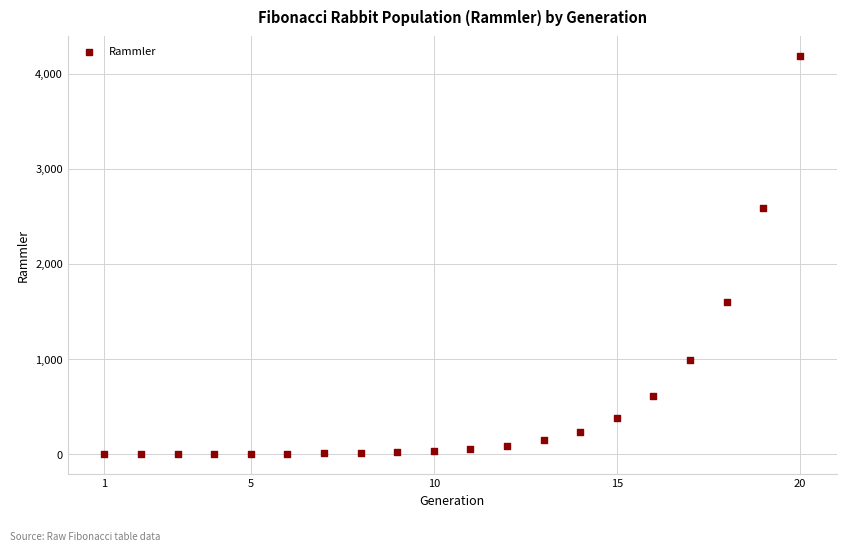

What is the range of X values (max minus min)?

19